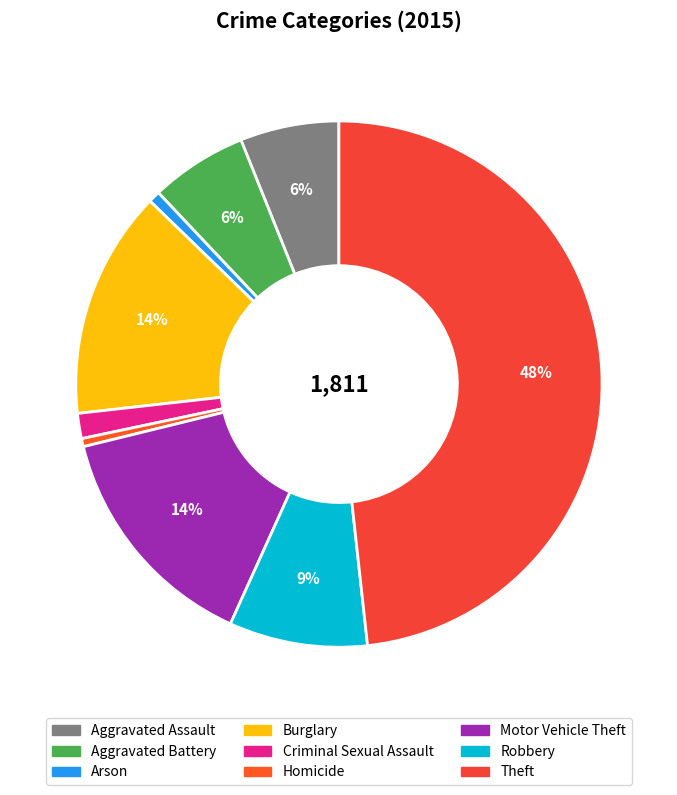

Does Criminal Sexual Assault account for over 50% of the chart?

No